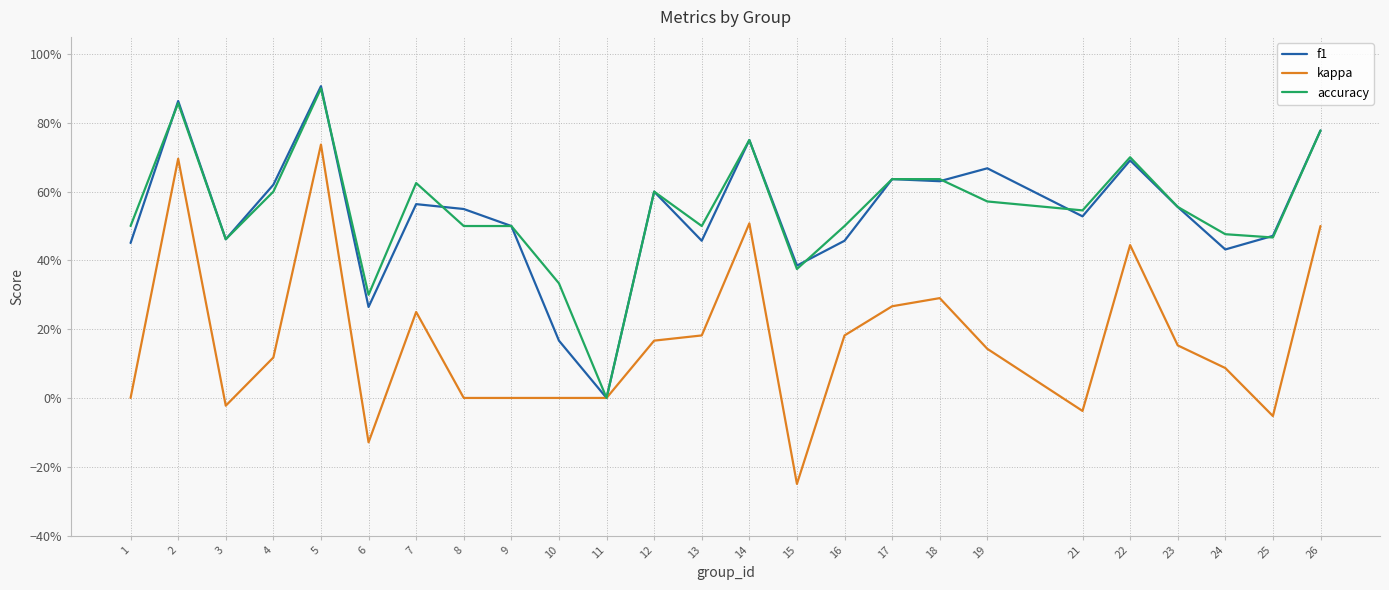

What are all the series names shown in the legend?

f1, kappa, accuracy